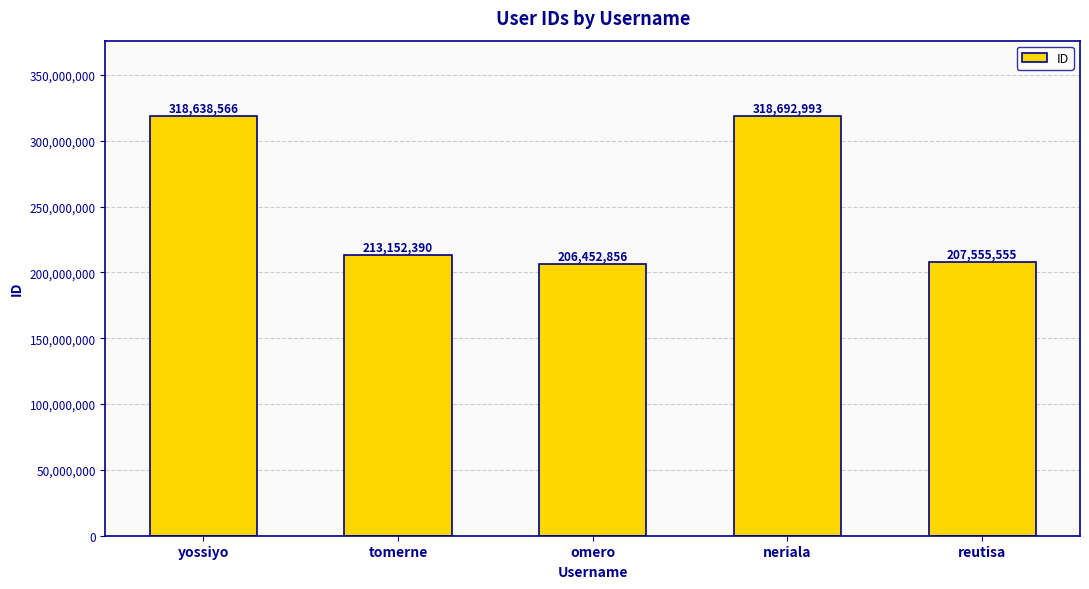

What is the label of the 5th bar from the right?

yossiyo